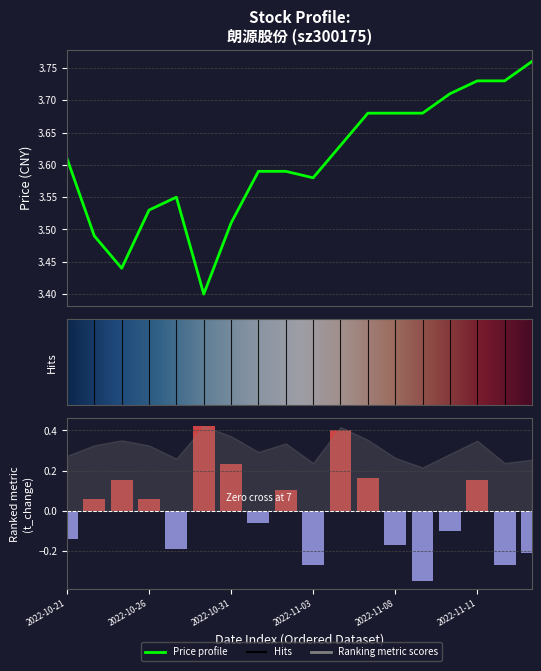

What is the difference between the highest and lowest values at 2022-11-04?

3.2